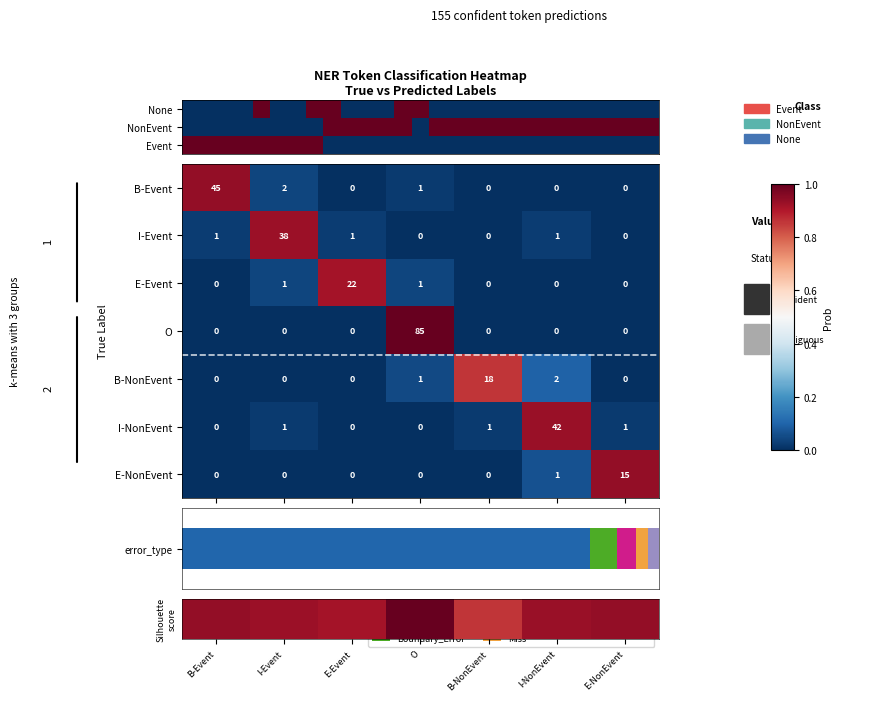

What is the difference between the maximum and minimum values in the I-NonEvent series?

0.9